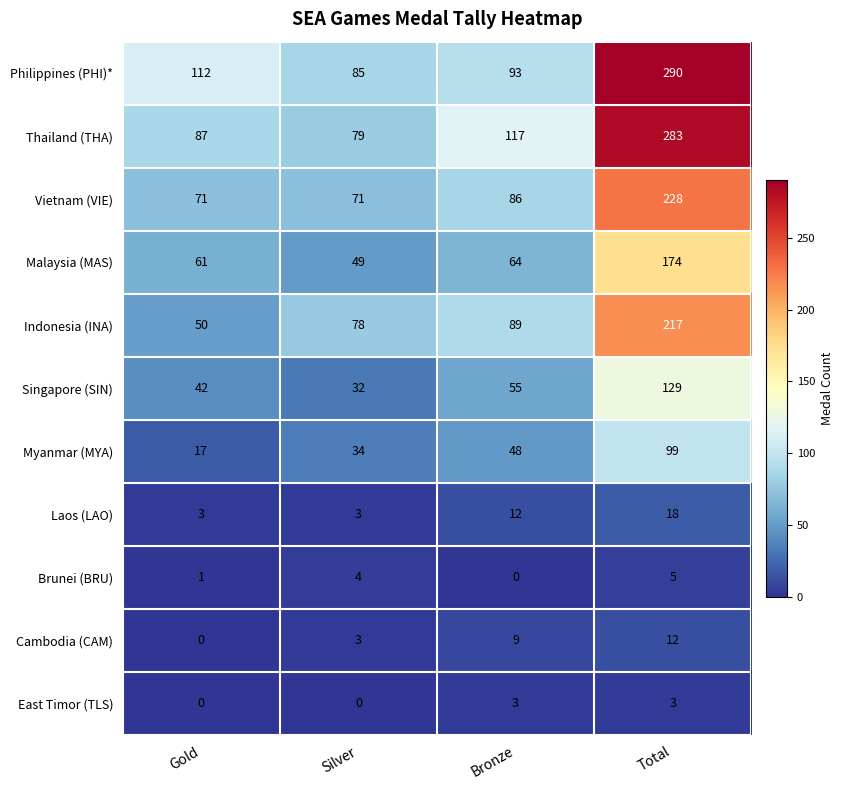

True or false: Cambodia (CAM) has a value of 12 at Total.

True